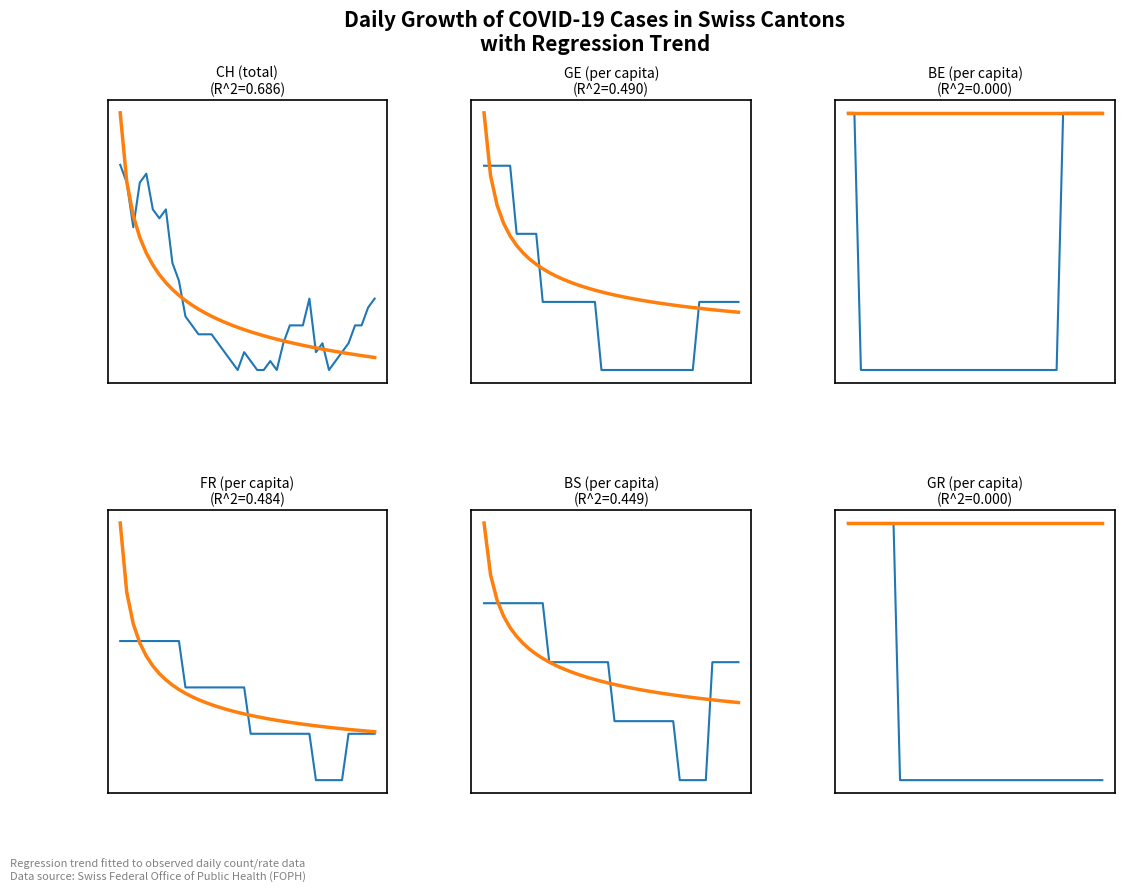

True or false: GE_pc and CH intersect in this chart.

False